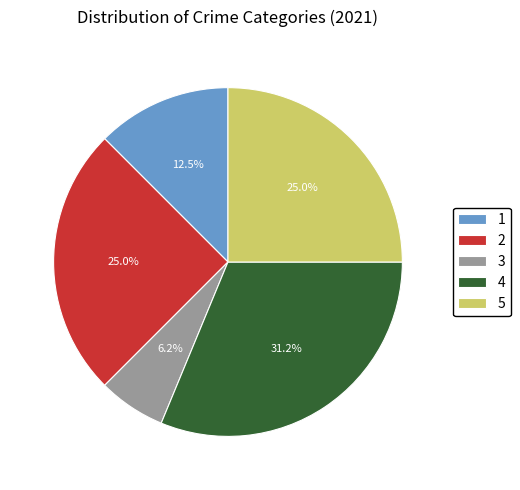

Between 2 and 4, which is larger?

4